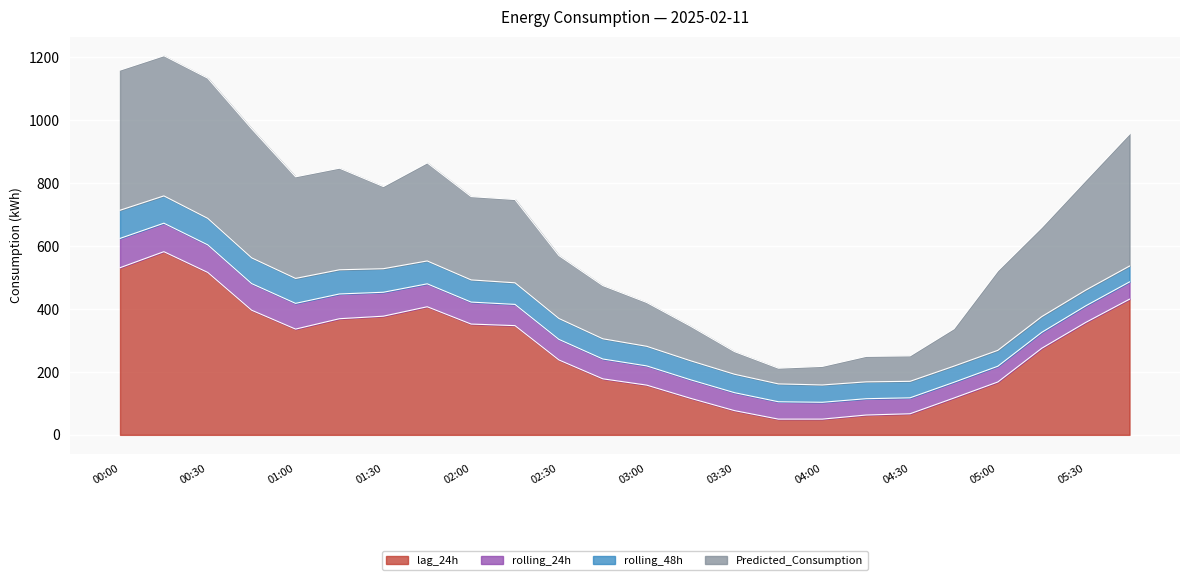

What is the total value across all series at 00:00?

1158.8